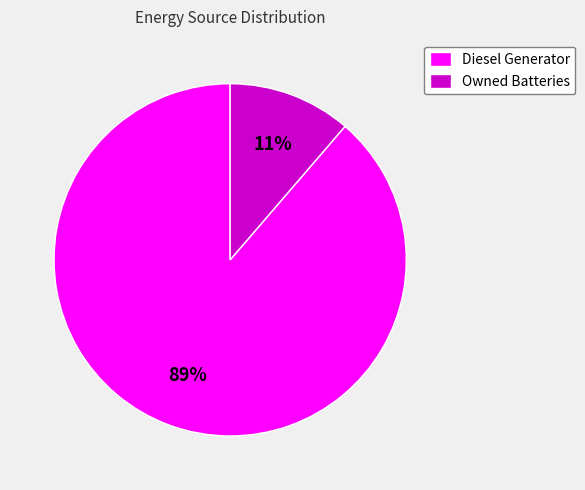

Which category has the smallest portion of the pie?

Owned Batteries